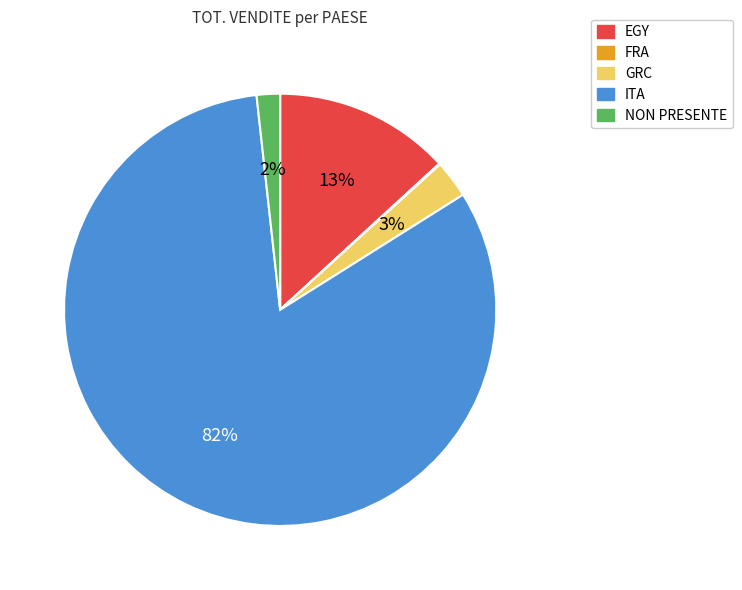

Between NON PRESENTE and ITA, which is larger?

ITA